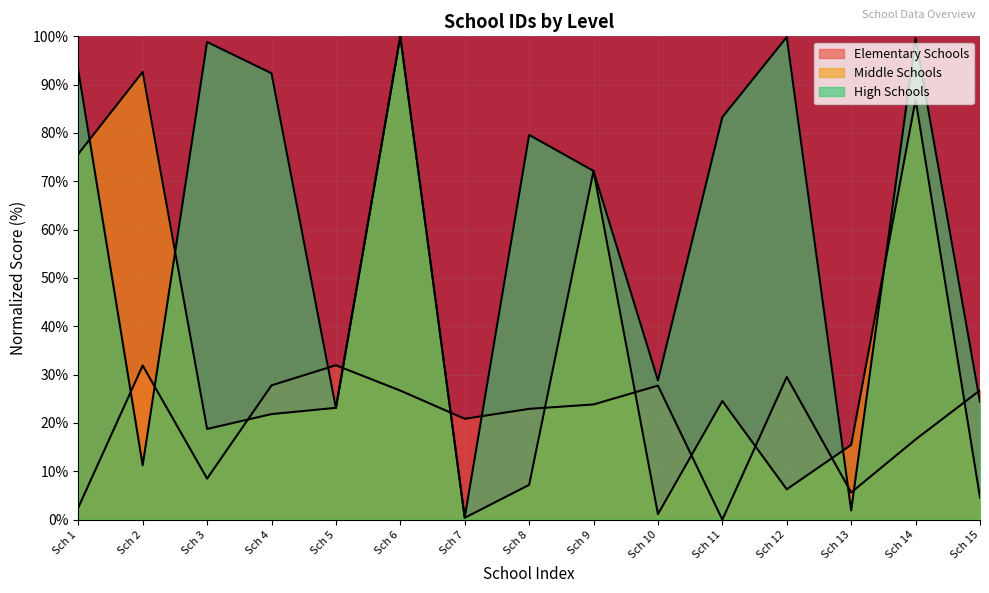

Between Sch 8 and Sch 14, which series saw the biggest shift?

Middle Schools